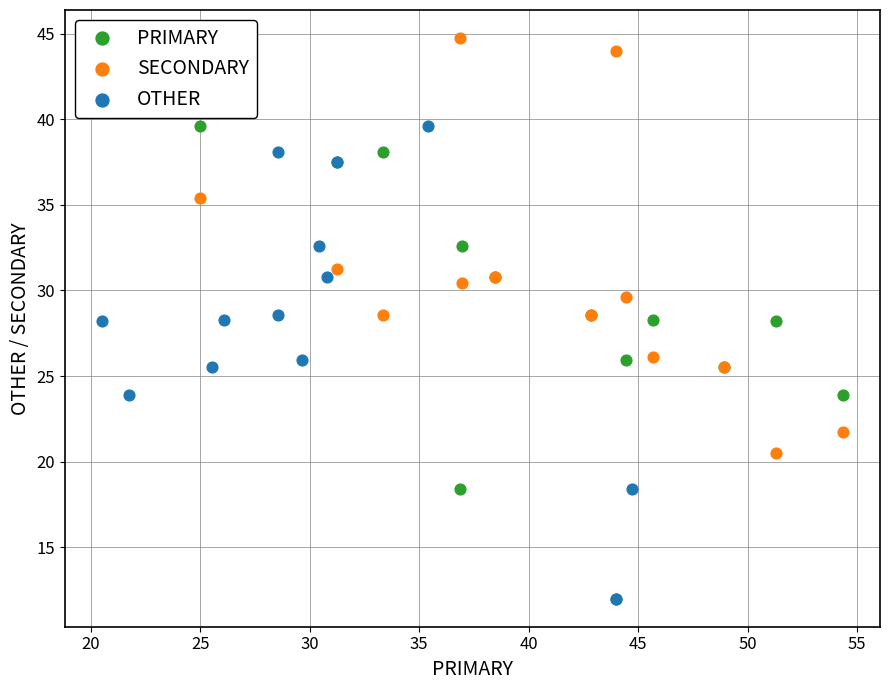

Which series contains the highest Y value?

SECONDARY